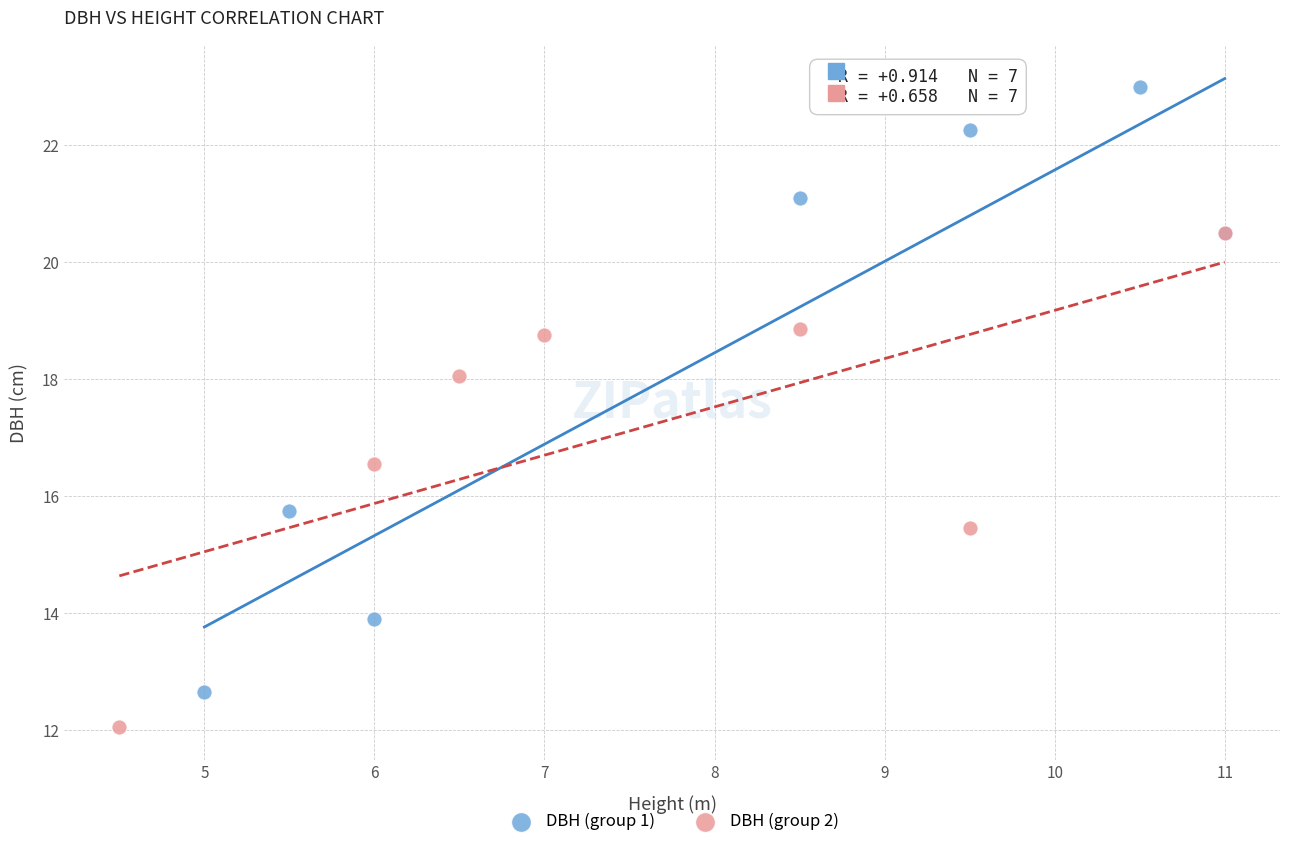

Which series reaches the minimum Y coordinate?

DBH (group 2)